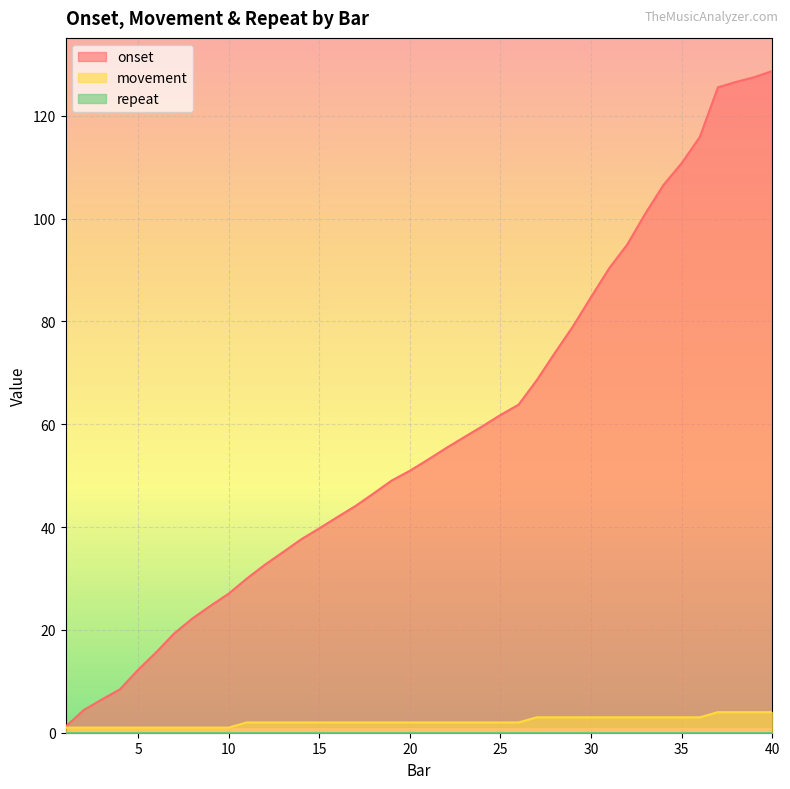

How many data points in movement are above 2?

14